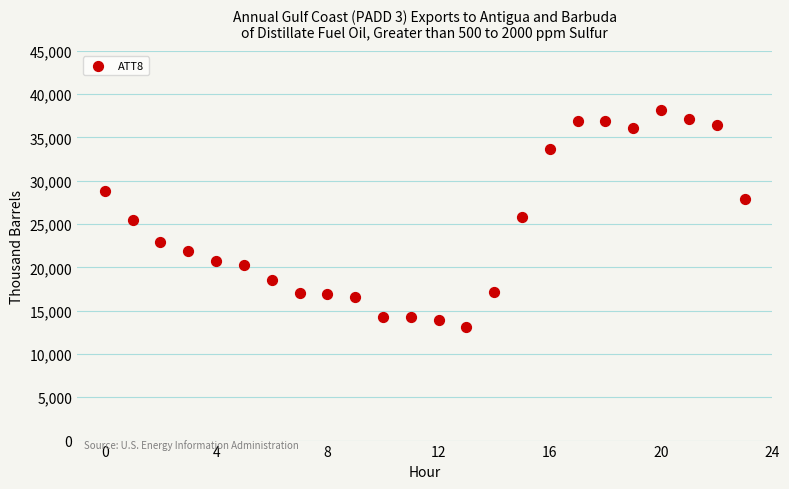

What is the range of Y values (max minus min)?

25100